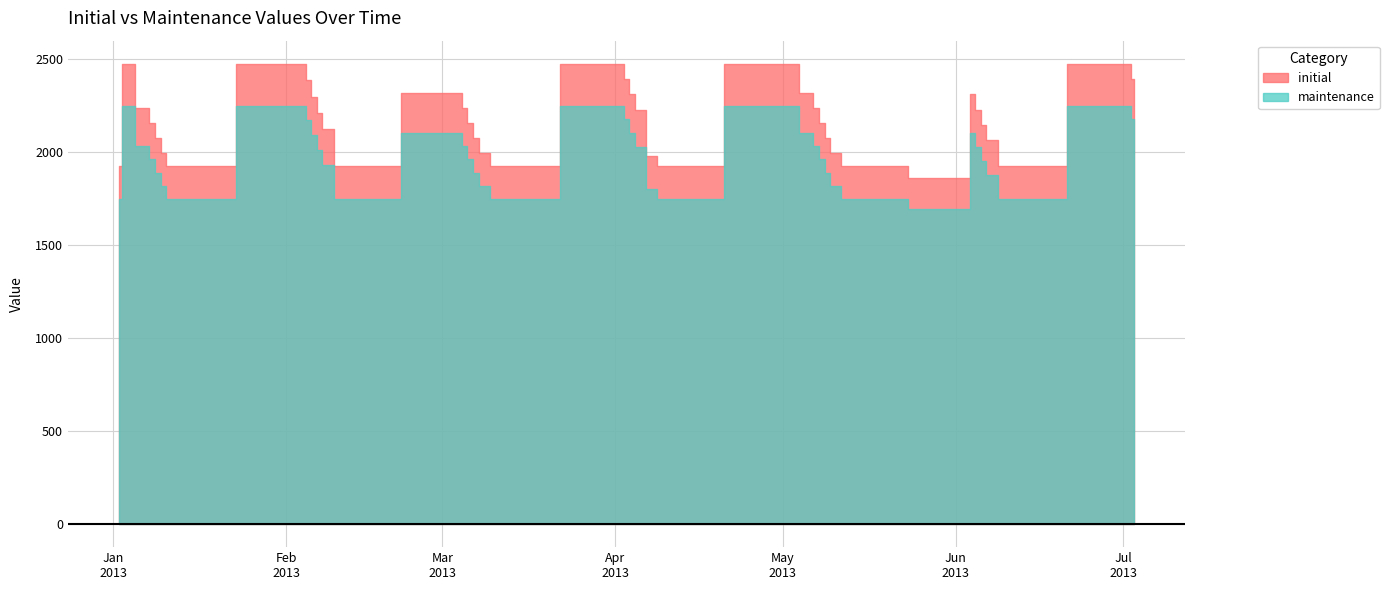

Where is maintenance nearest to the value 1971?

20130108